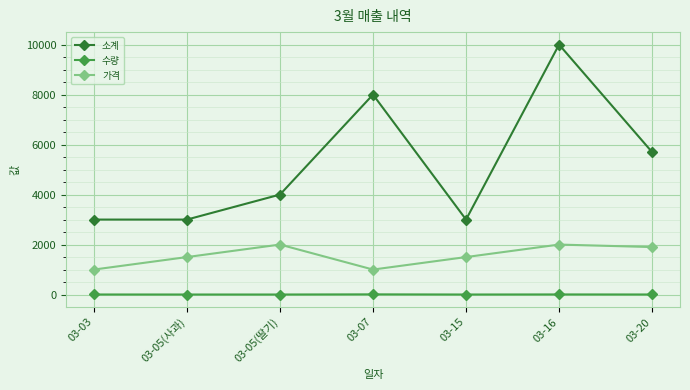

What are all the series names shown in the legend?

소계, 수량, 가격